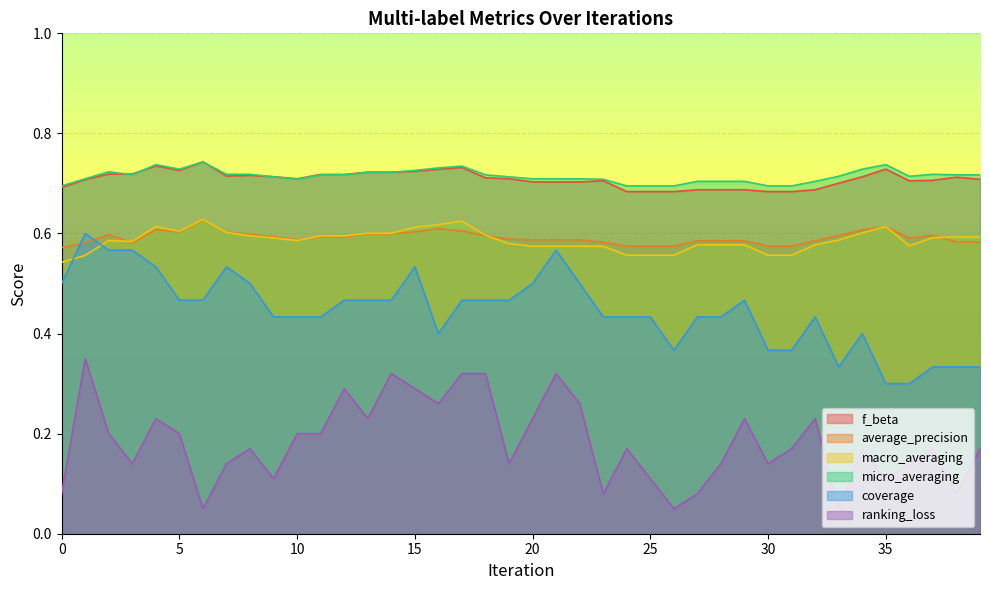

The value of ranking_loss at 4 is 0.2. True or false?

True